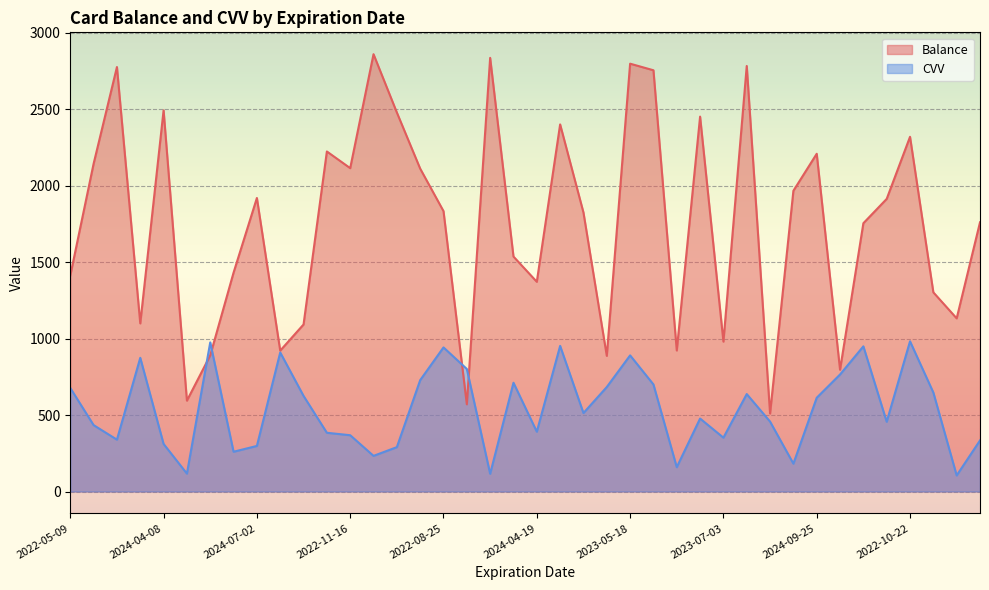

Where is the first local minimum for CVV?

2024-04-20